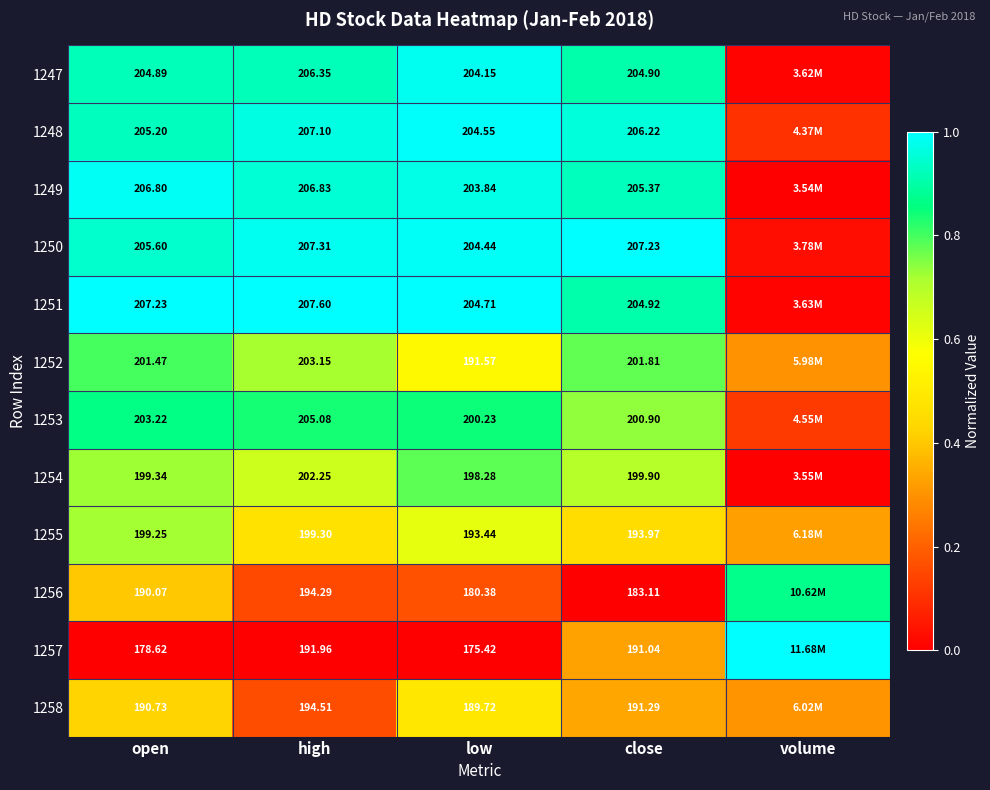

Is the value of 1252 at close greater than the value of 1248 at low?

No